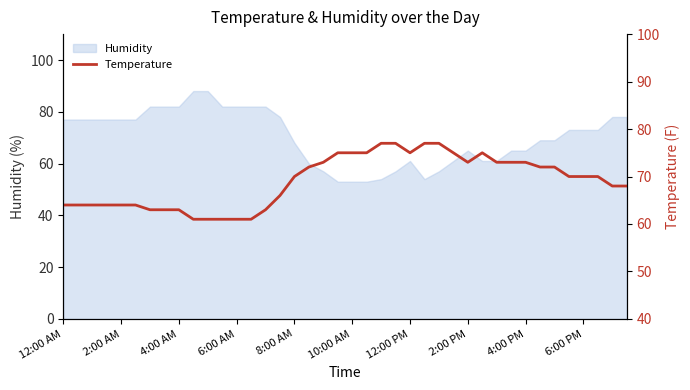

What is the minimum value for Humidity?

53